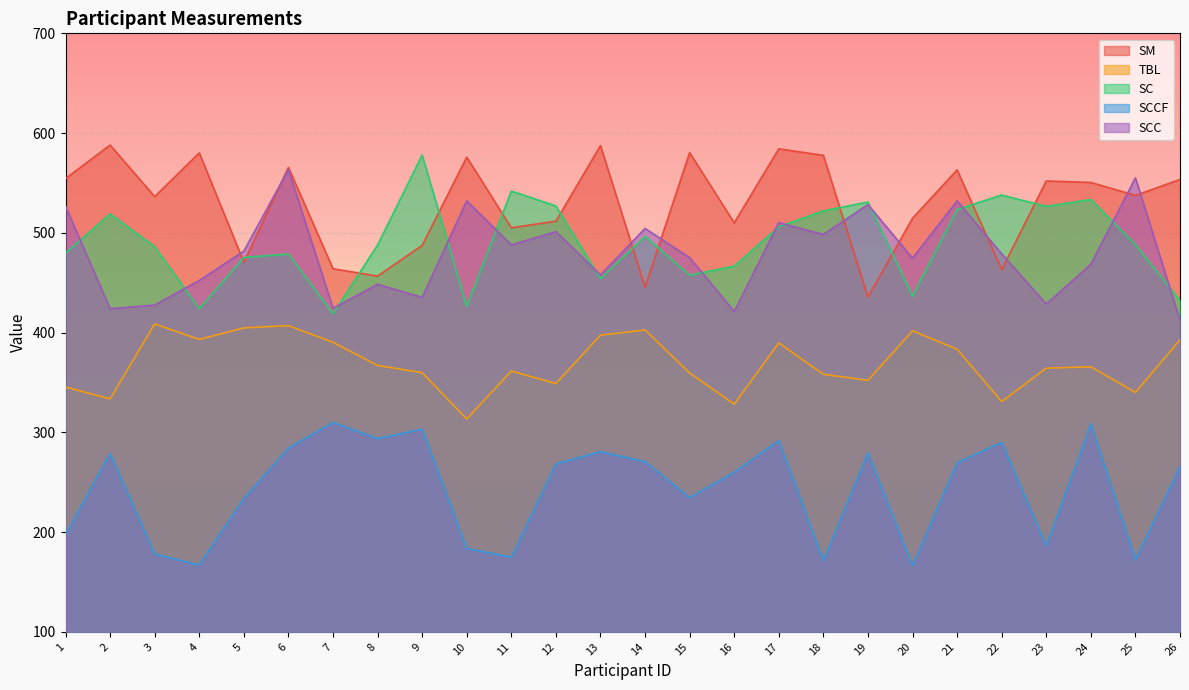

The value of TBL at 7 is 390.3. True or false?

True